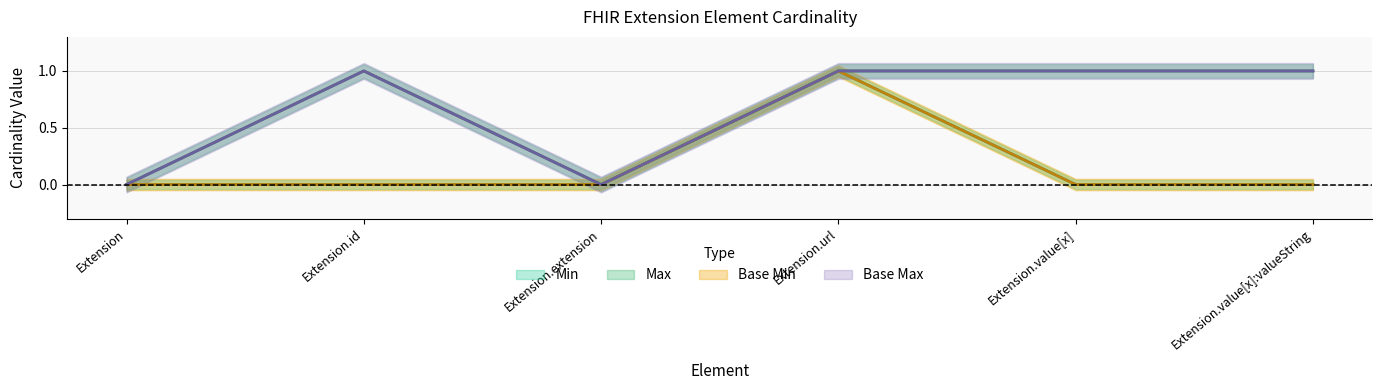

How many distinct data groups are displayed?

4